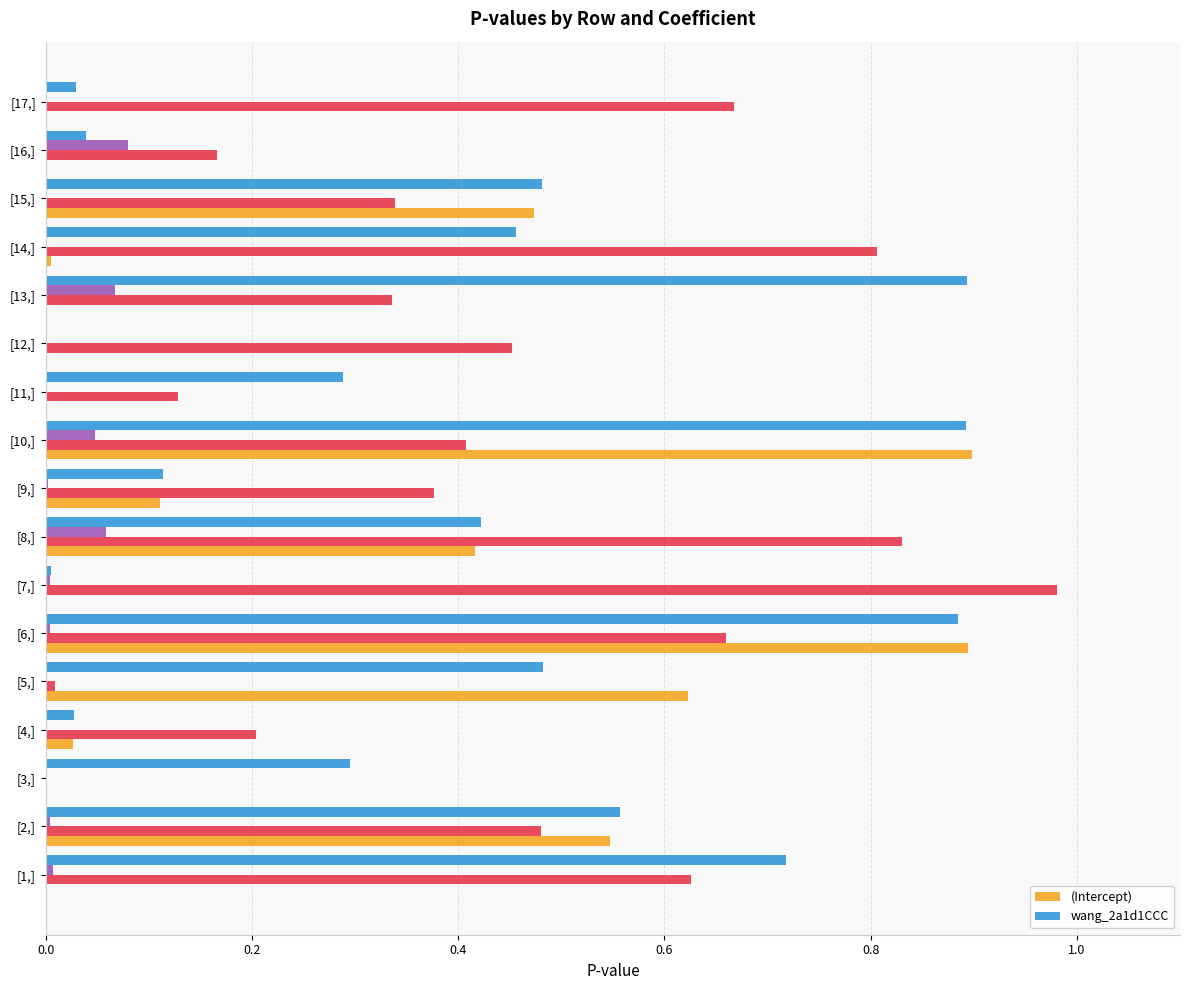

What is the highest value of the wang_2a1d1CCC series?

0.9